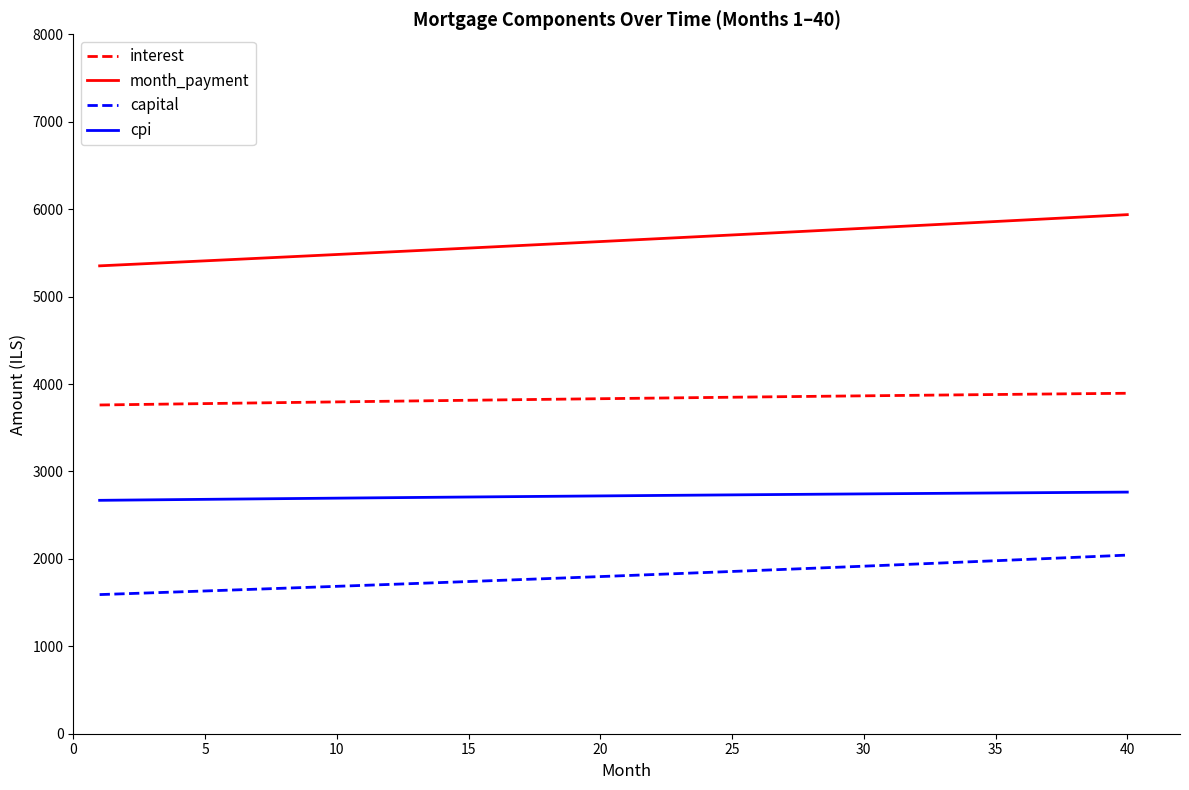

Rank the series by their maximum value, from highest to lowest.

month_payment, interest, cpi, capital